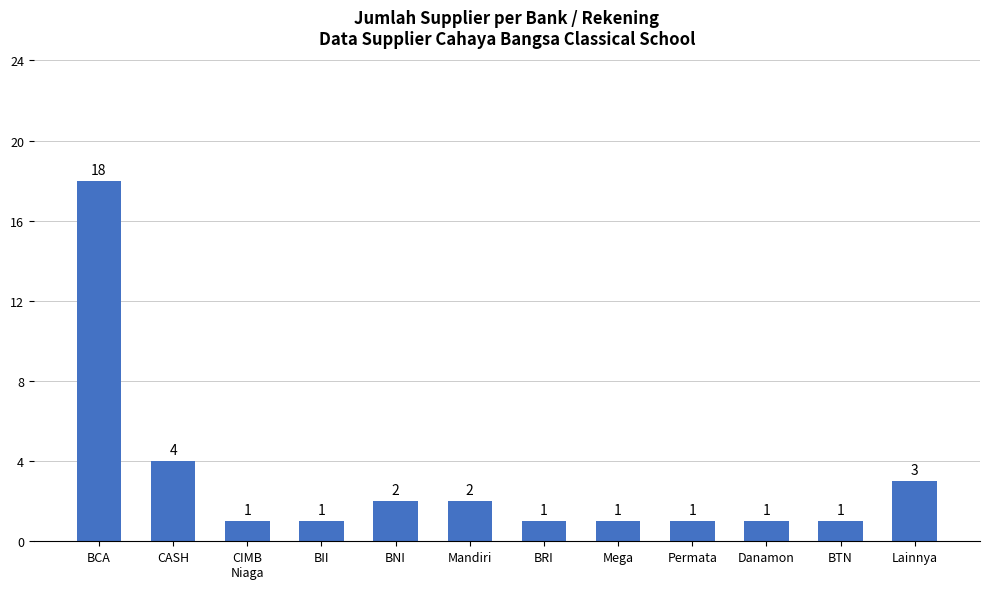

What is the value of the 2nd bar from the left?

4